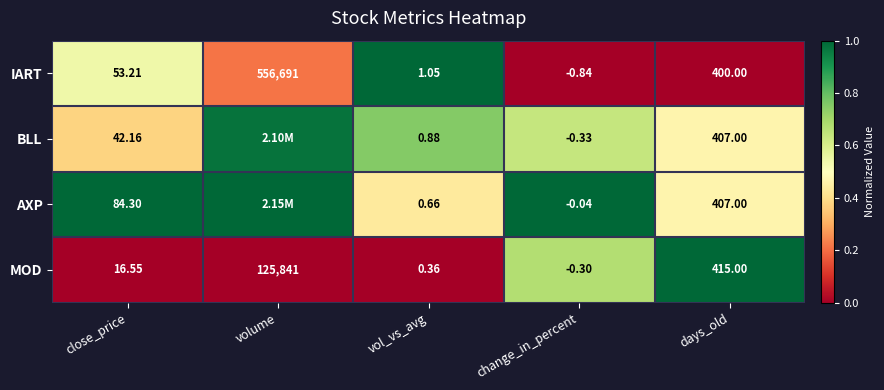

At which label does IART reach its minimum?

change_in_percent